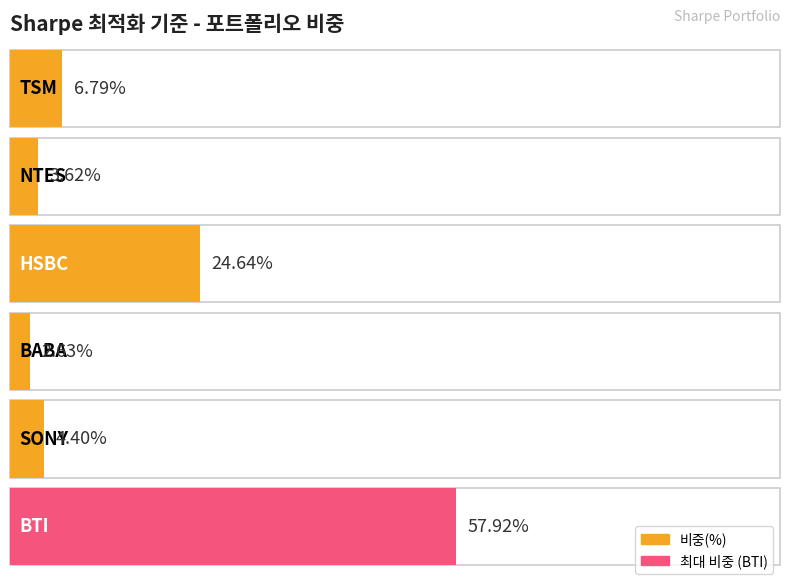

Rank the categories by value from highest to lowest.

BTI, HSBC, TSM, SONY, NTES, BABA